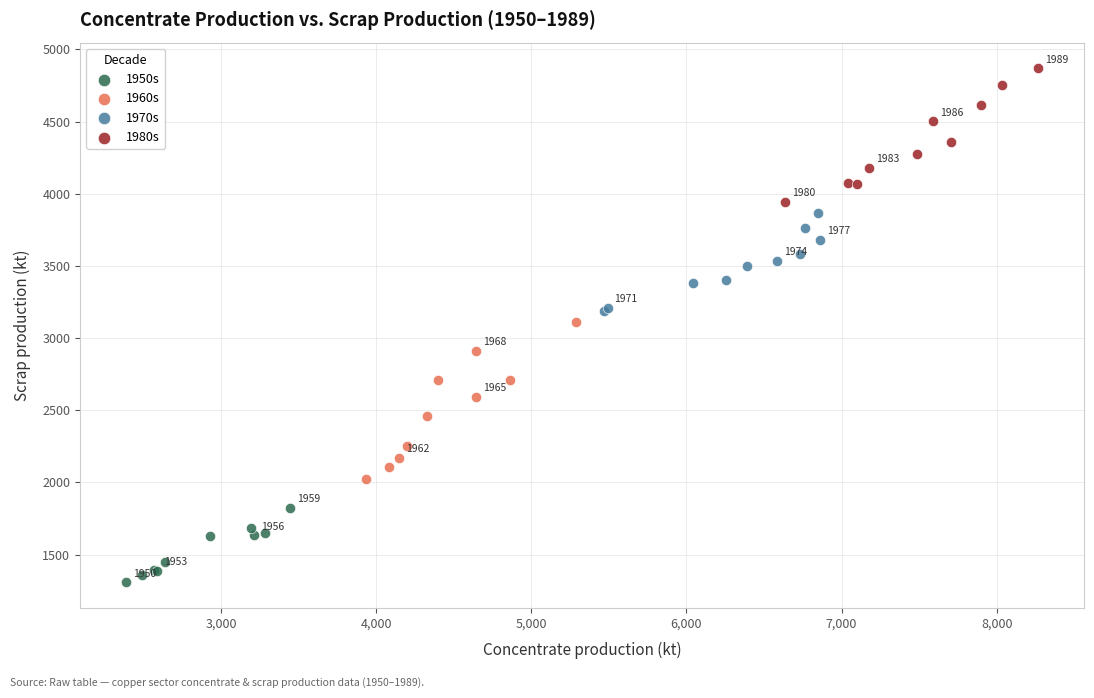

Which series contains the highest Y value?

1980s